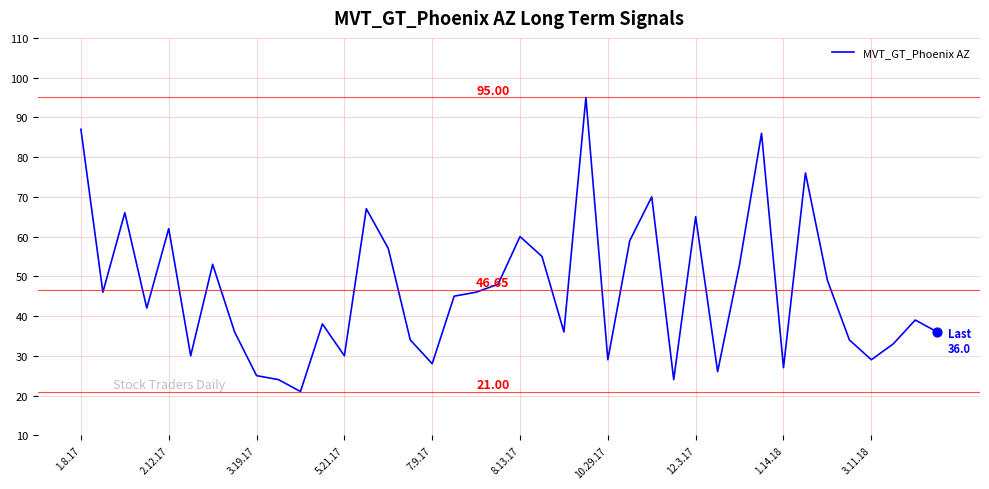

What is the difference between the maximum and minimum values?

74